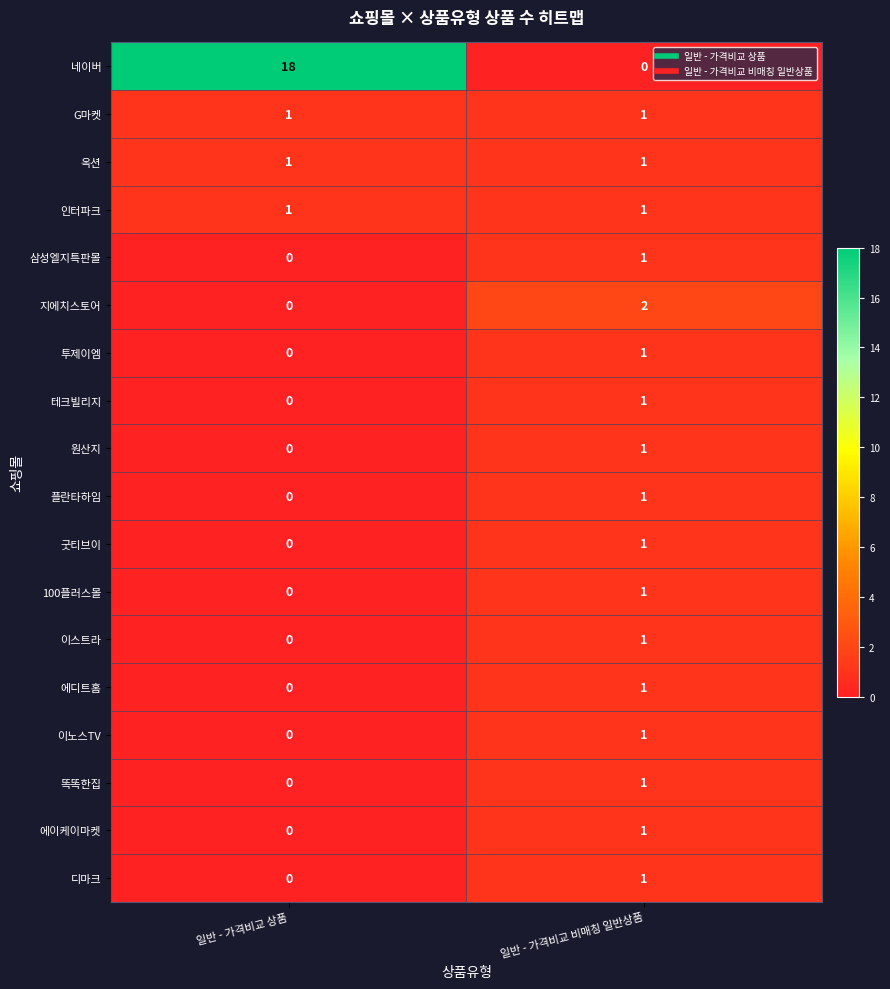

Between 일반 - 가격비교 상품 and 일반 - 가격비교 비매칭 일반상품, which series saw the biggest shift?

네이버